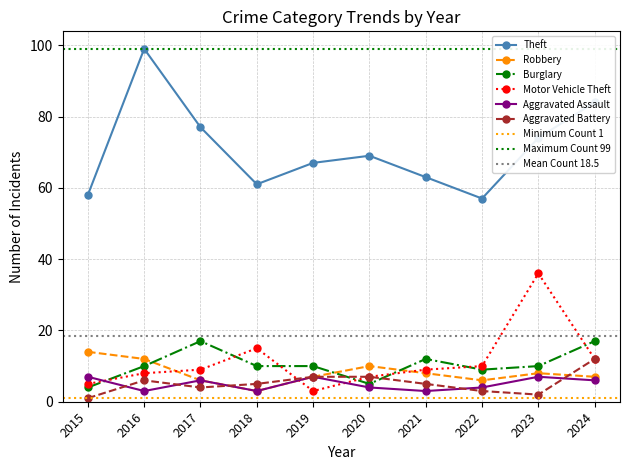

Rank the series by their maximum value, from highest to lowest.

Theft, Motor Vehicle Theft, Burglary, Robbery, Aggravated Battery, Aggravated Assault